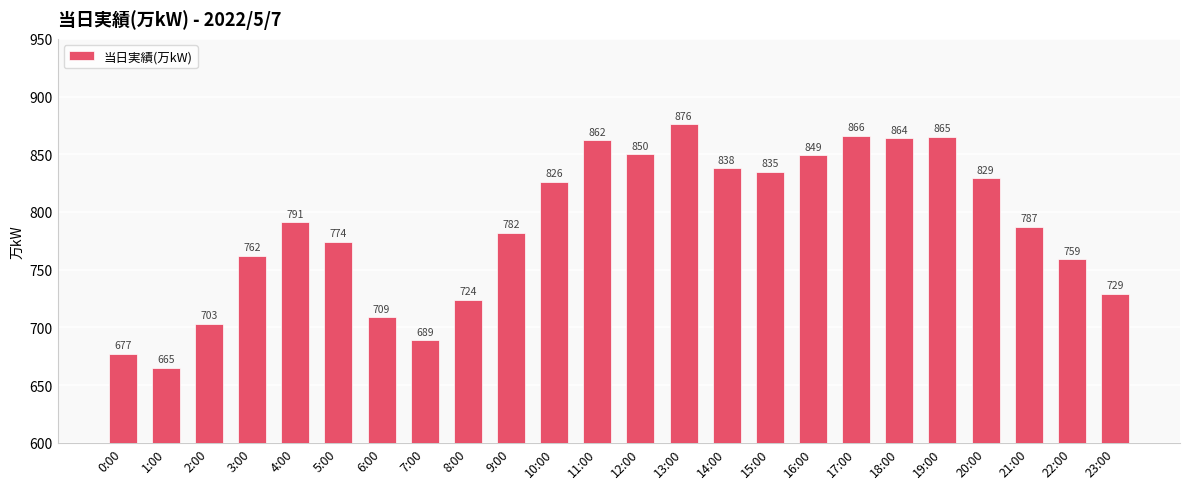

What is the average value?

788